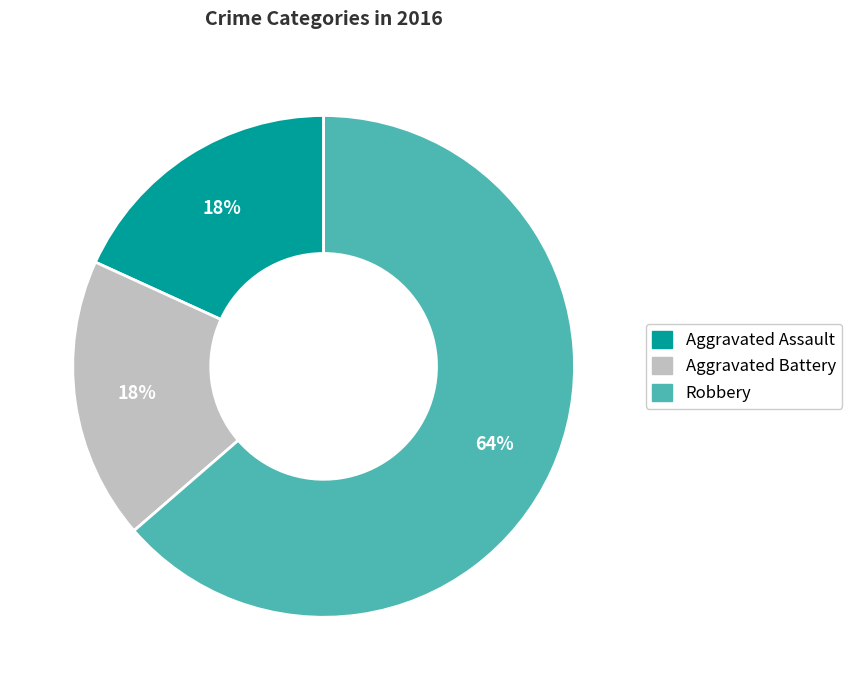

To the nearest percent, what percentage of the pie is Aggravated Battery?

18%